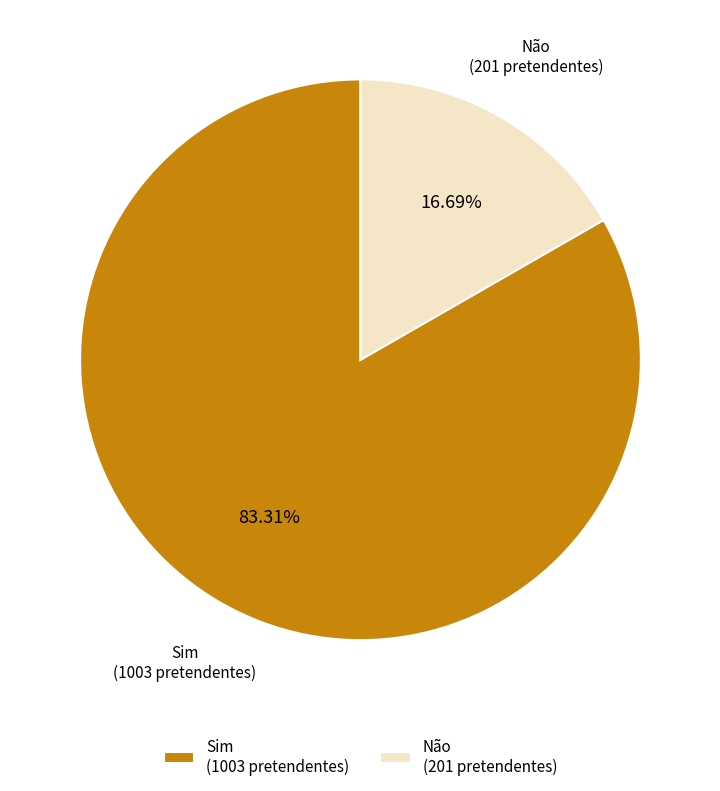

To the nearest percent, what percentage of the pie is Não?

17%